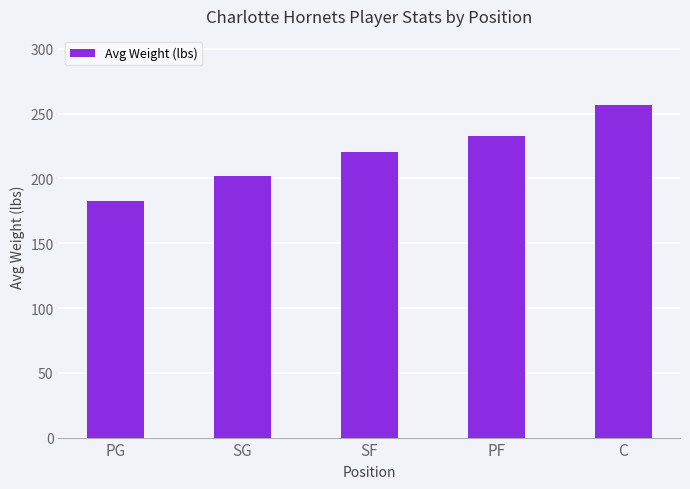

True or false: the data shows 289.1 at SG.

False